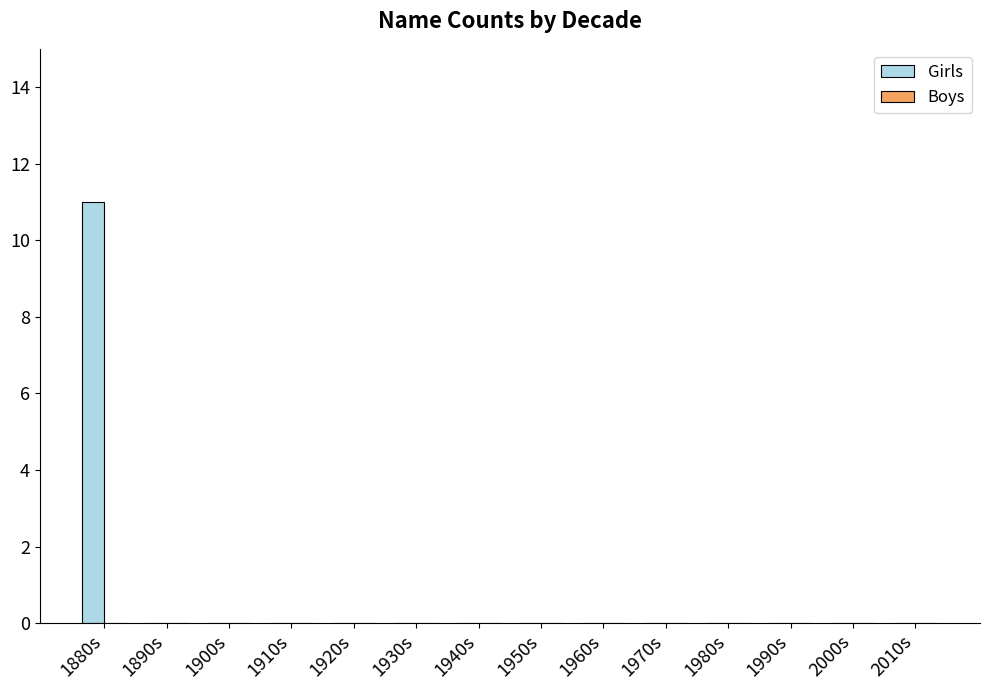

Is it true that the value at 1920s is 0?

True